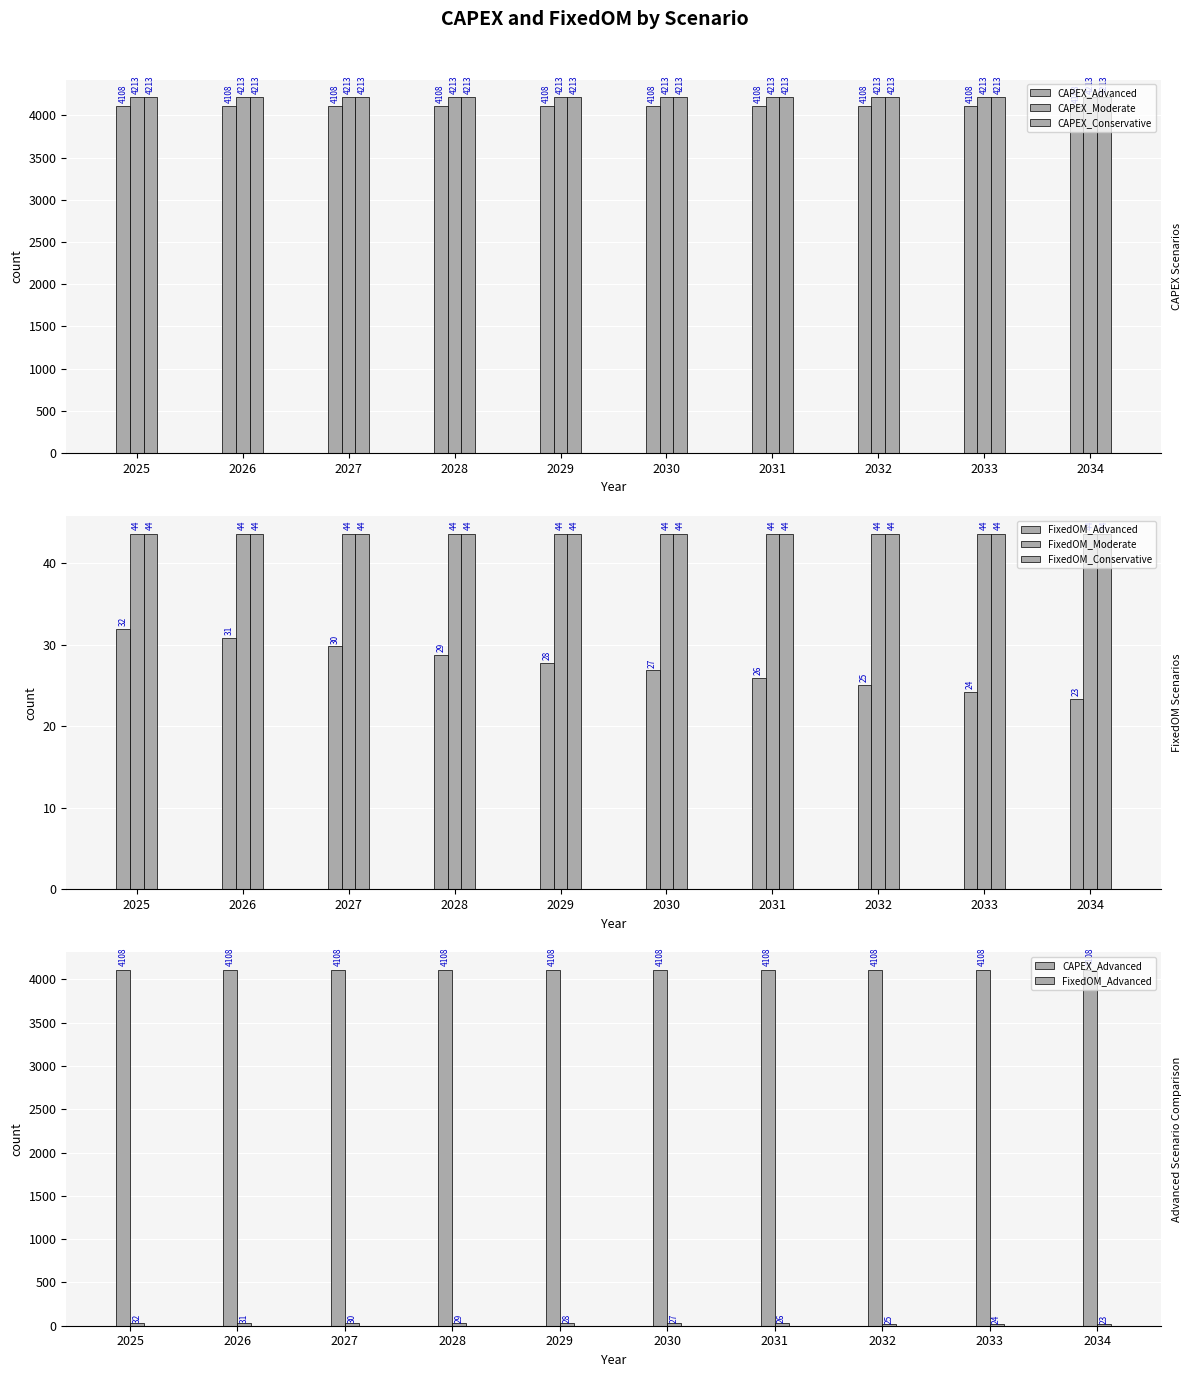

At how many categories does at least one series exceed 2247?

10